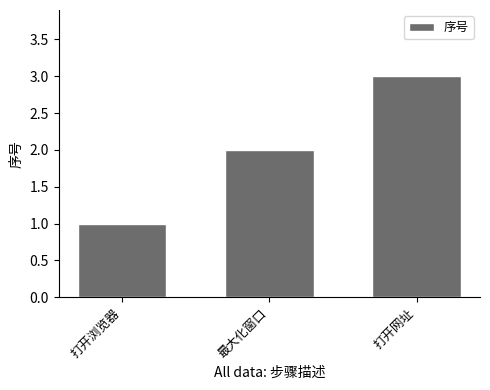

What is the change in value from 打开浏览器 to 打开网址?

+2